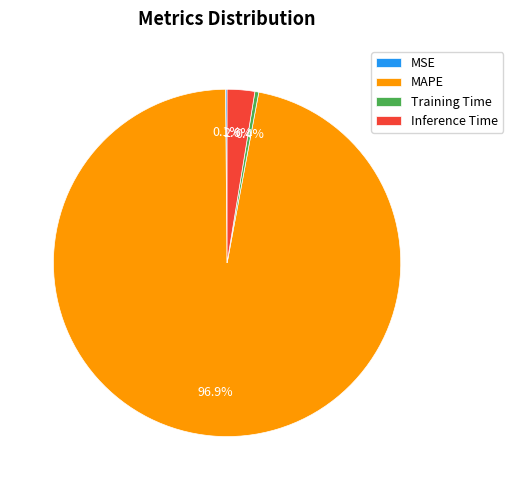

To the nearest percent, what is the difference between the largest and smallest slice percentages?

97%